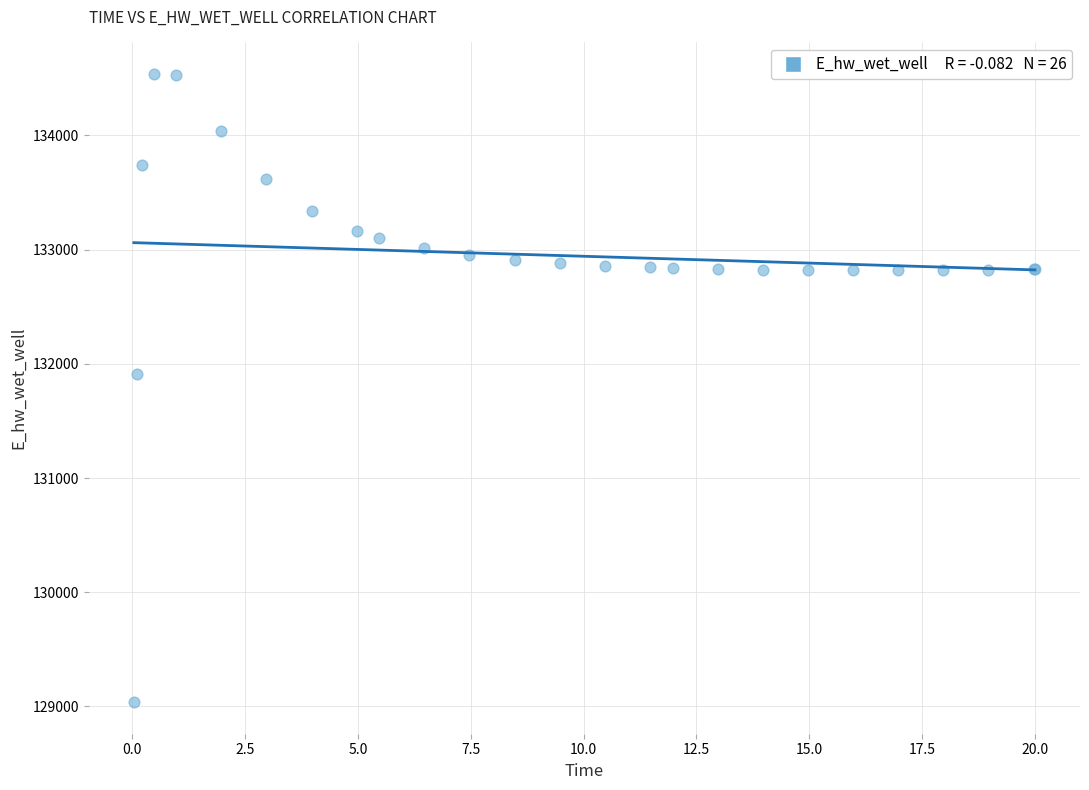

What Y value in the scatter plot is closest to 131787?

131906.6